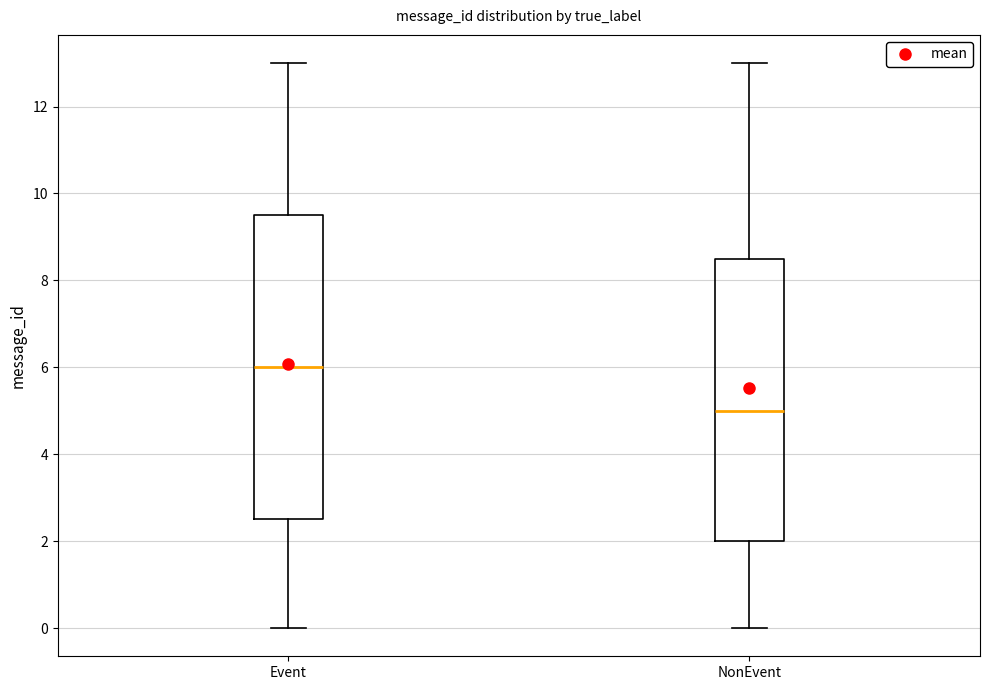

Comparing the boxes themselves (not the whiskers), which one is the tallest?

Event